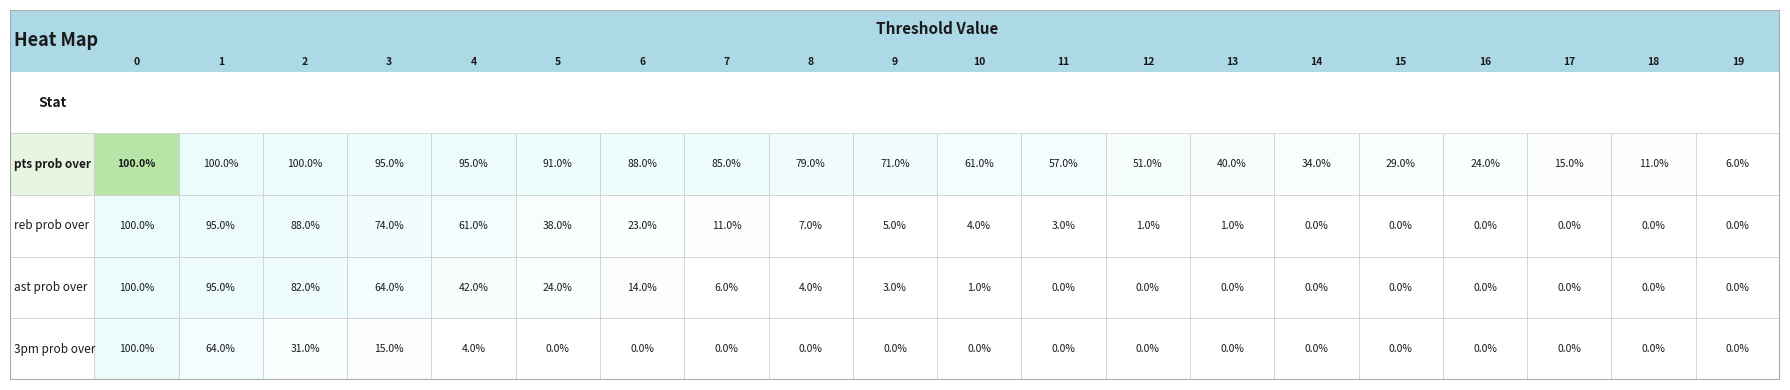

Which series changed the most between 1 and 9?

ast prob over